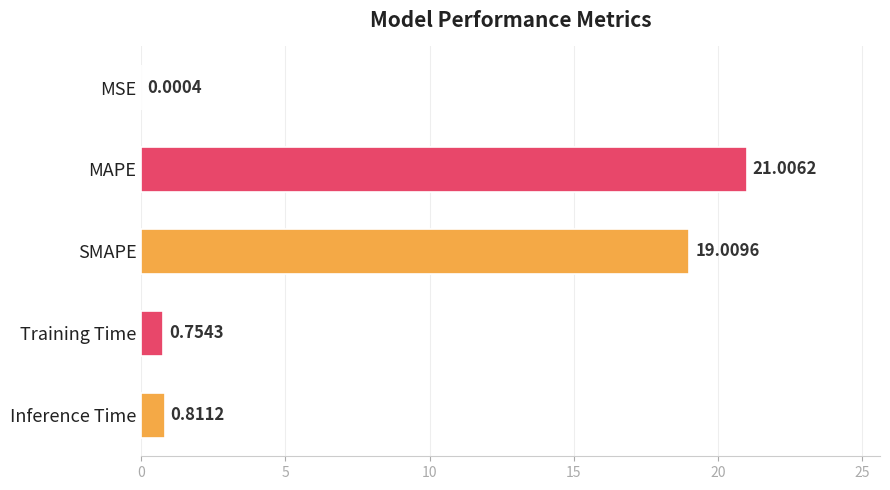

Which category has the highest value across all series?

MAPE